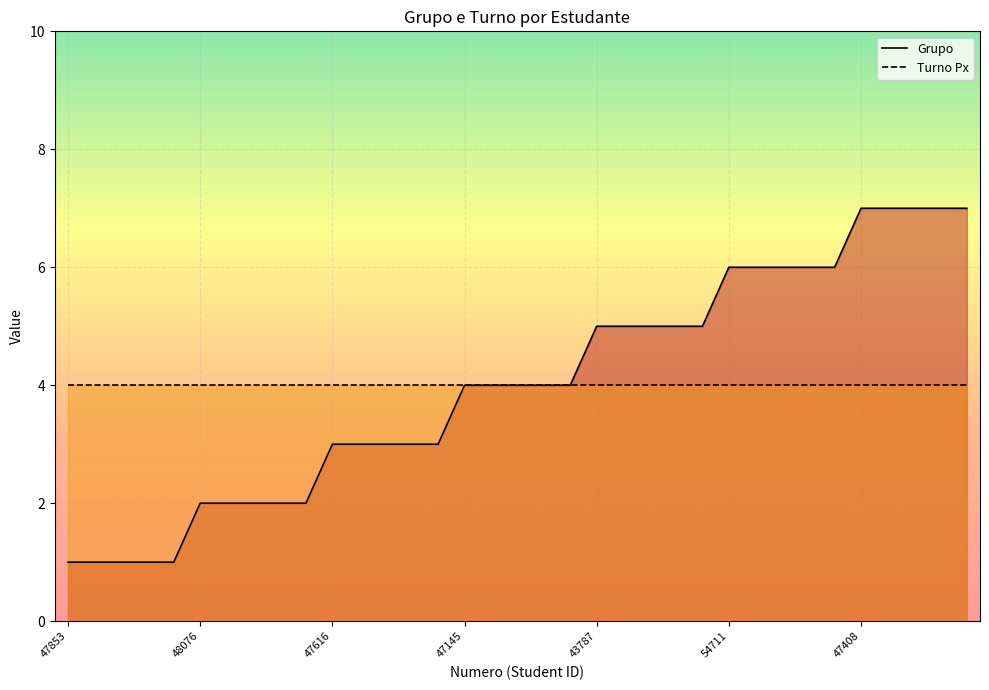

What is the difference between the second highest and minimum values?

6